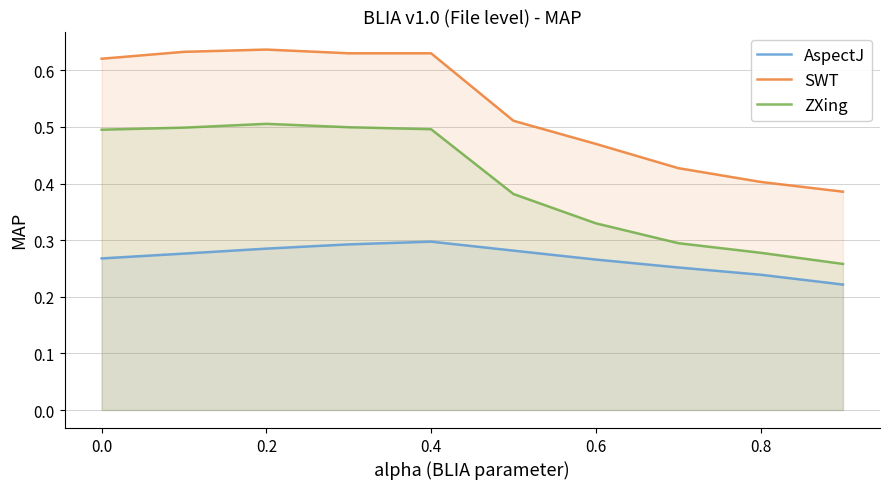

What is the greatest value displayed?

0.6